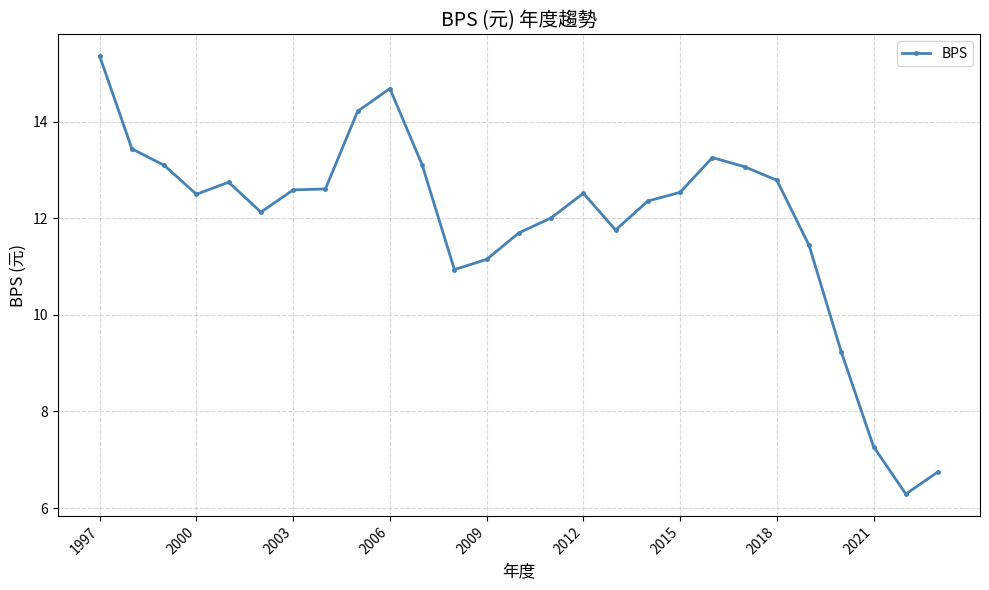

What is the sum of all values?

321.6